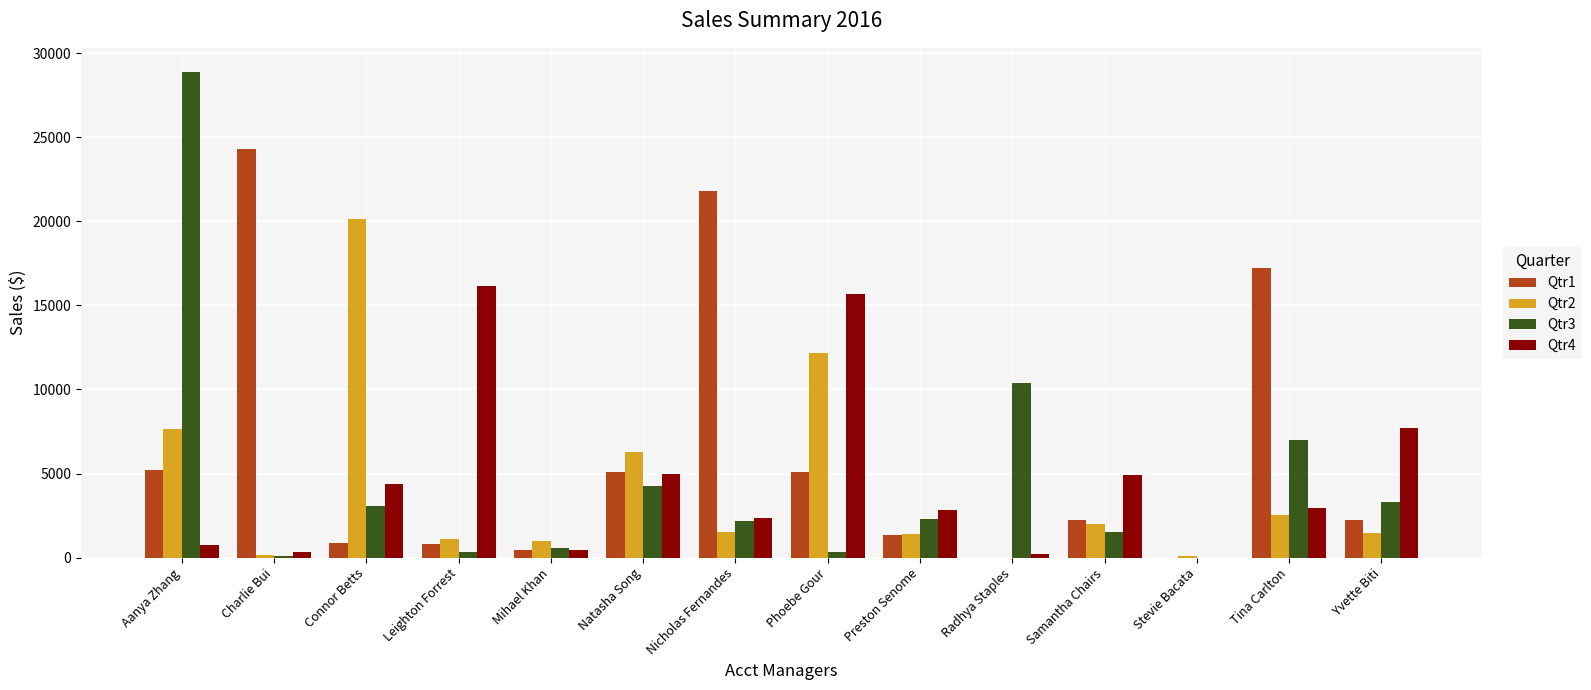

What is the sum of the Qtr1 values at Natasha Song and Aanya Zhang?

10268.6